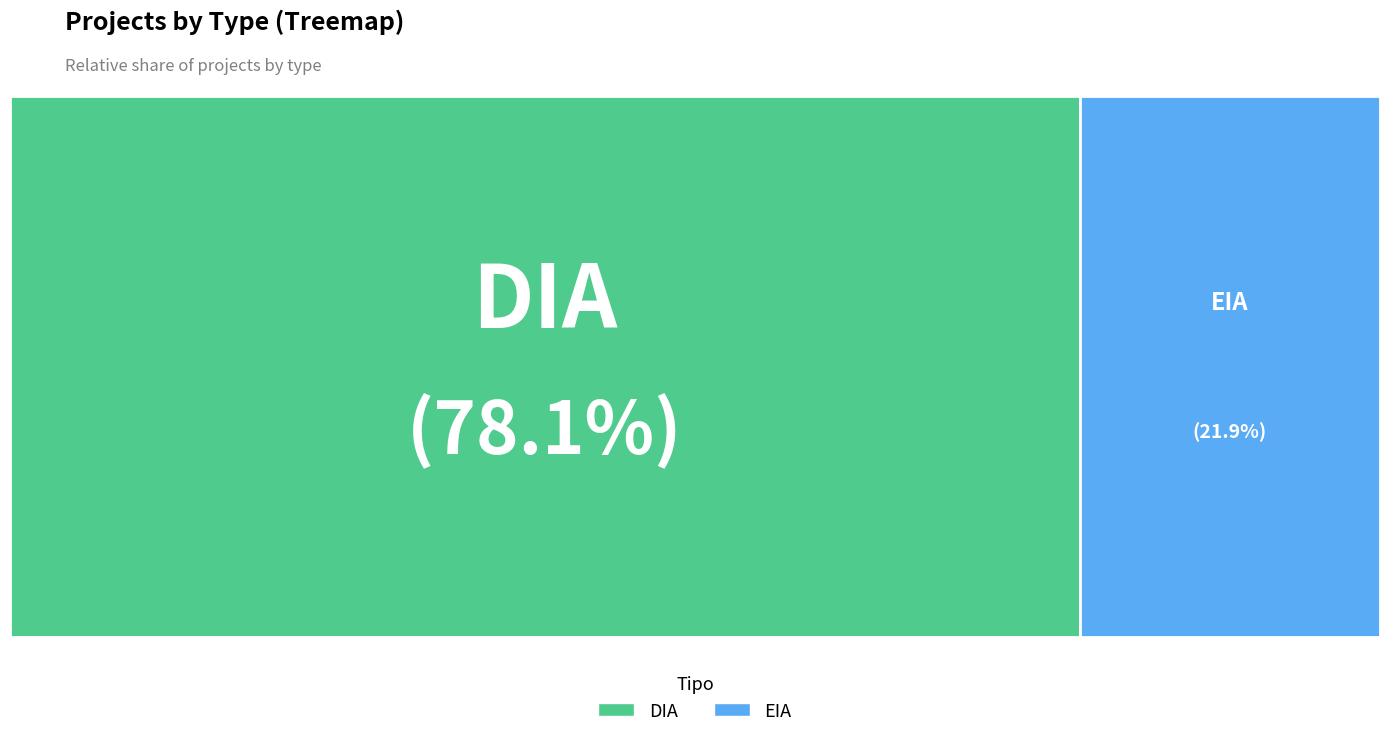

Does DIA account for over 50% of the chart?

Yes